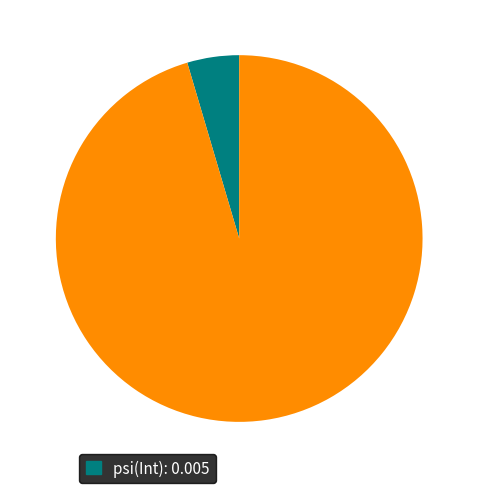

Is there any slice that represents more than half of the pie?

Yes